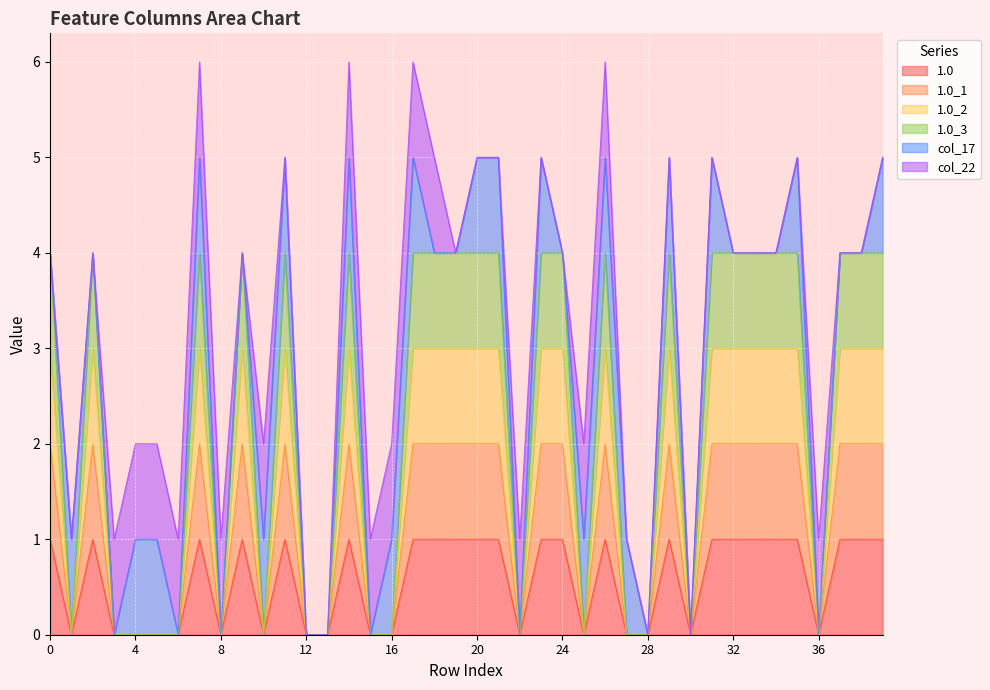

Which series has the widest spread of values?

1.0_2